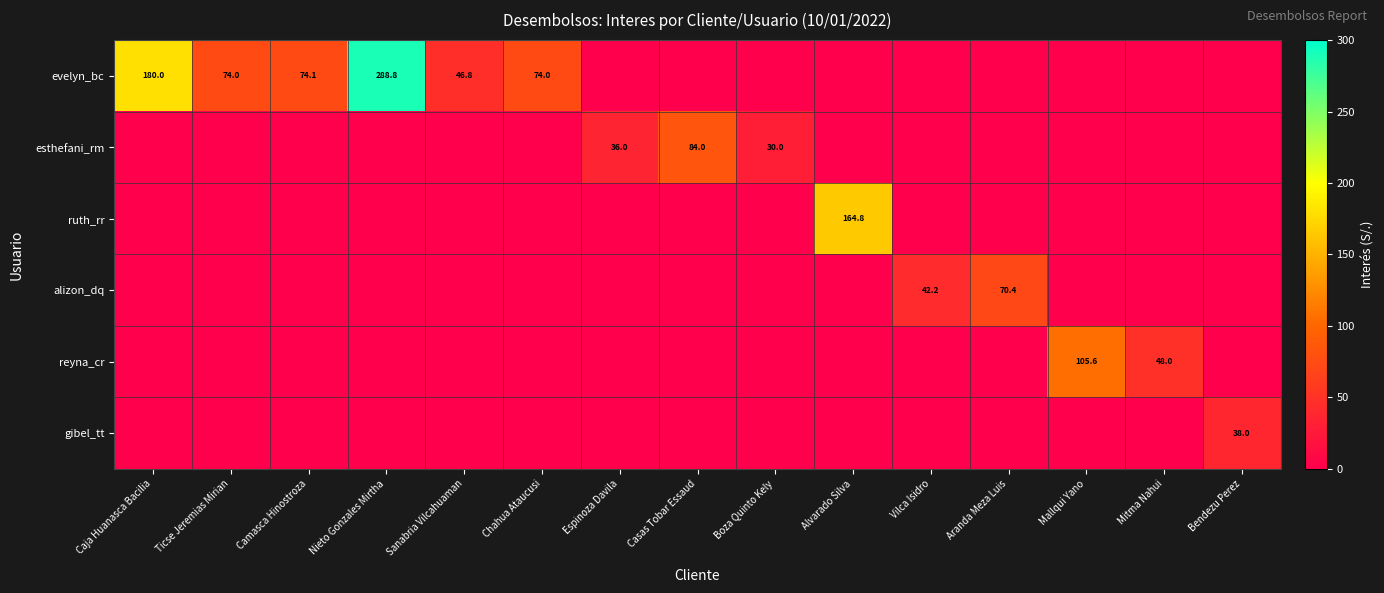

Is it true that evelyn_bc equals 74.0 at Chahua Ataucusi?

True